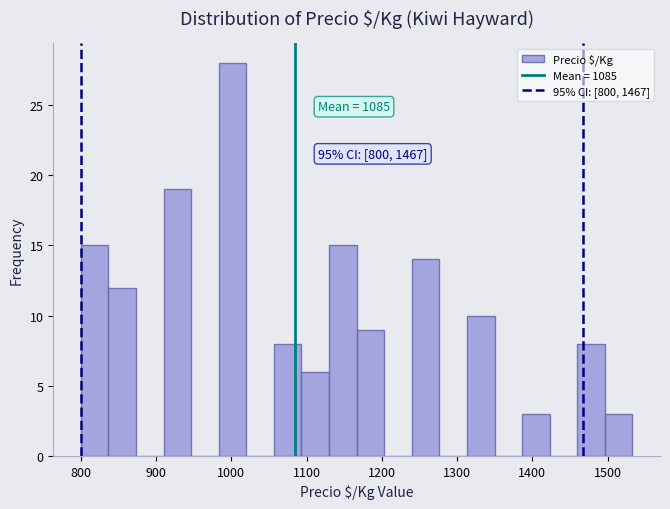

Read against the x-axis, roughly where is the centre of the tallest bar?

1000